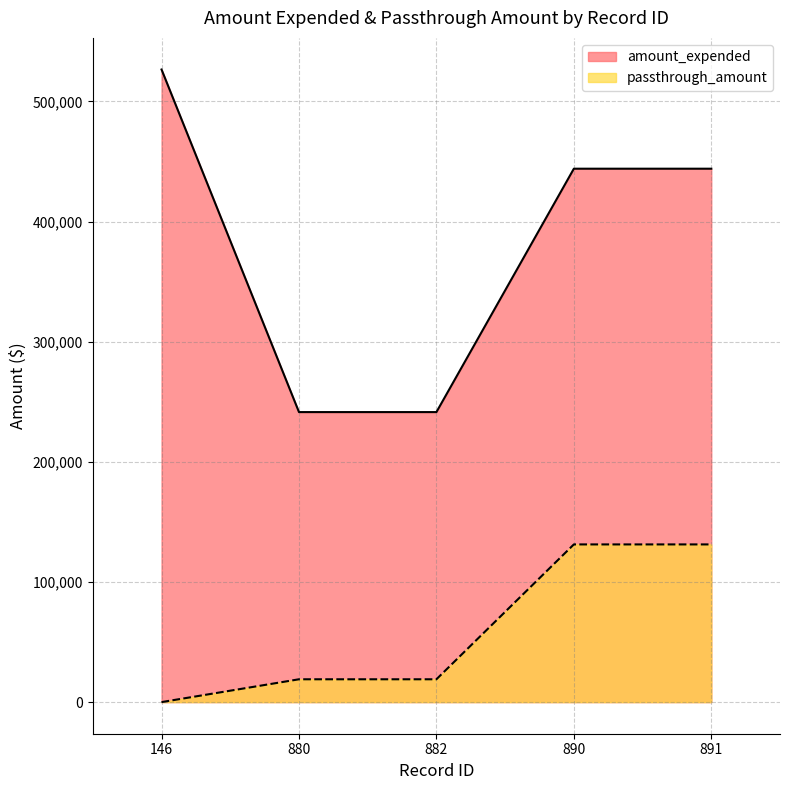

Count the amount_expended values in the range 241374 to 443945.

4